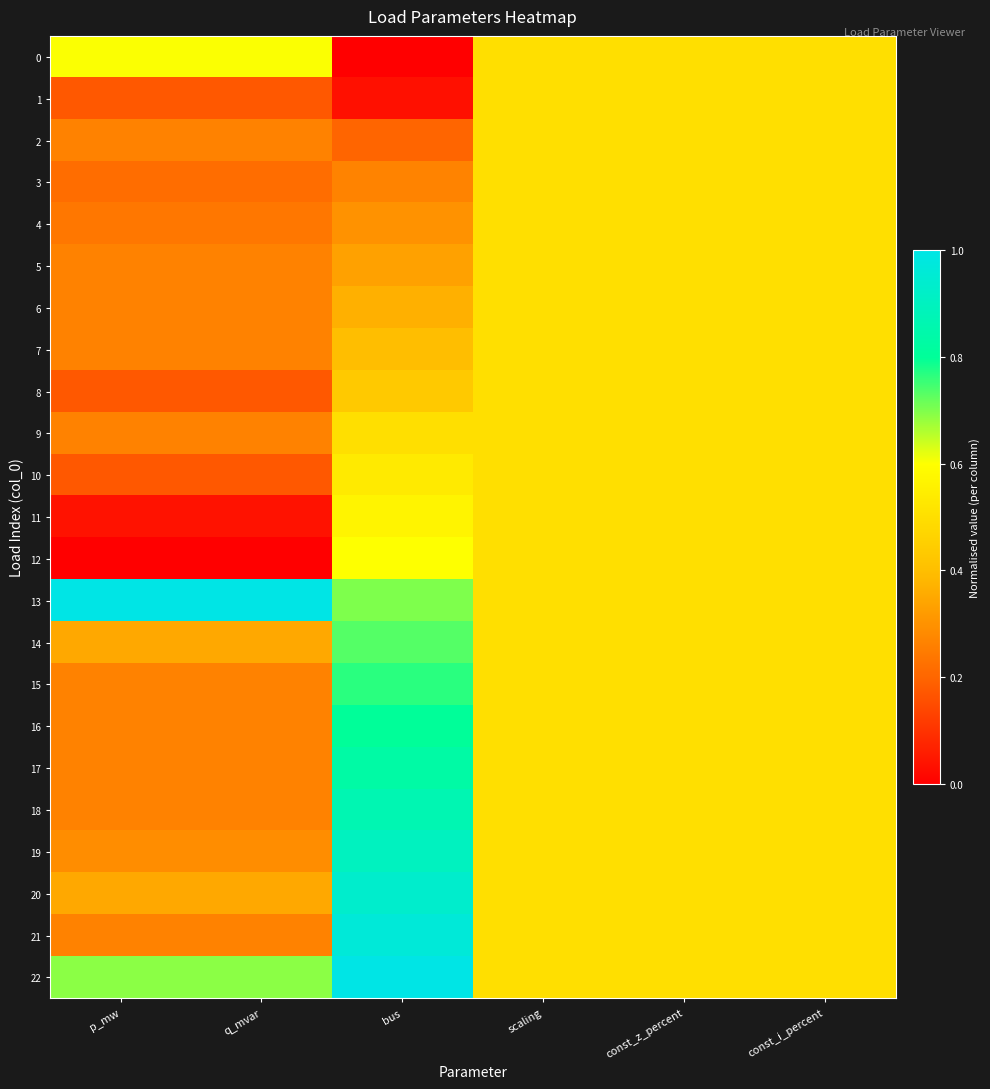

Which series has the largest range (max minus min)?

21